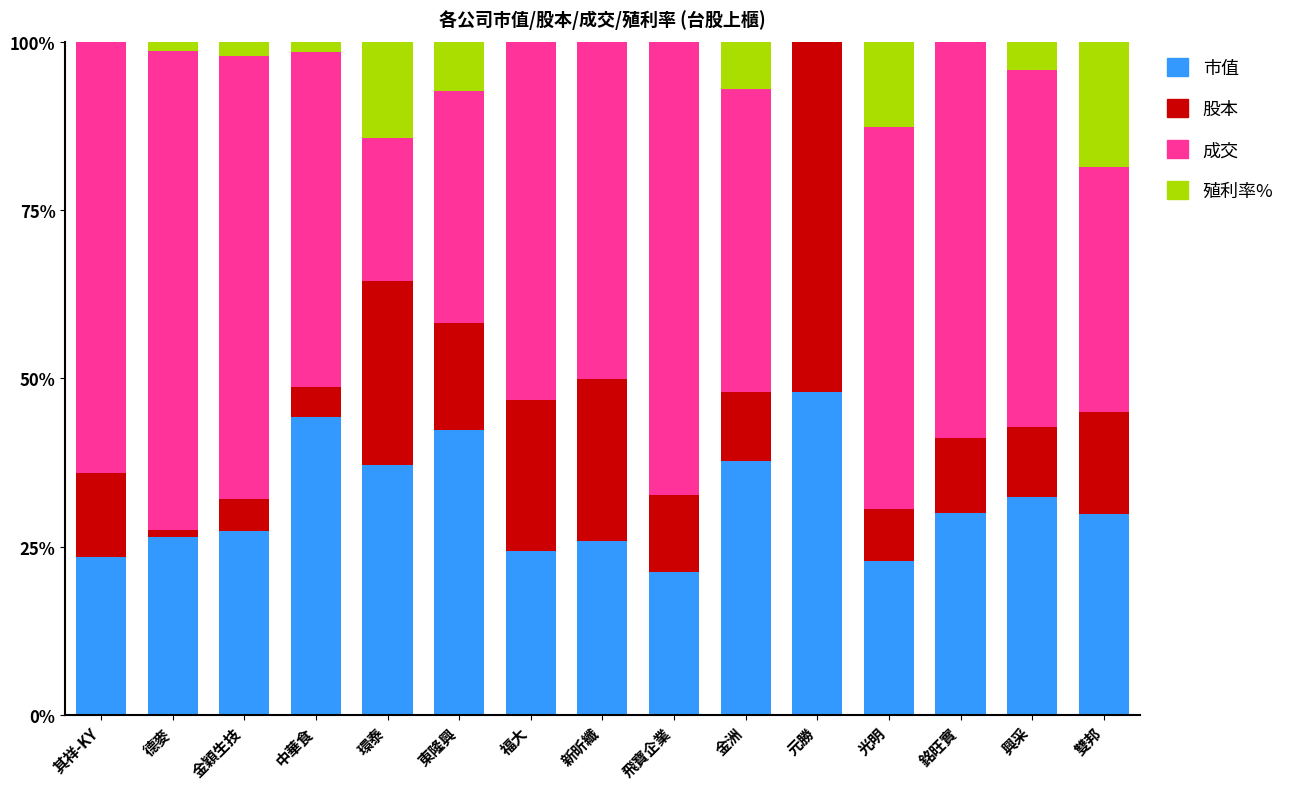

Are the bars horizontal?

No